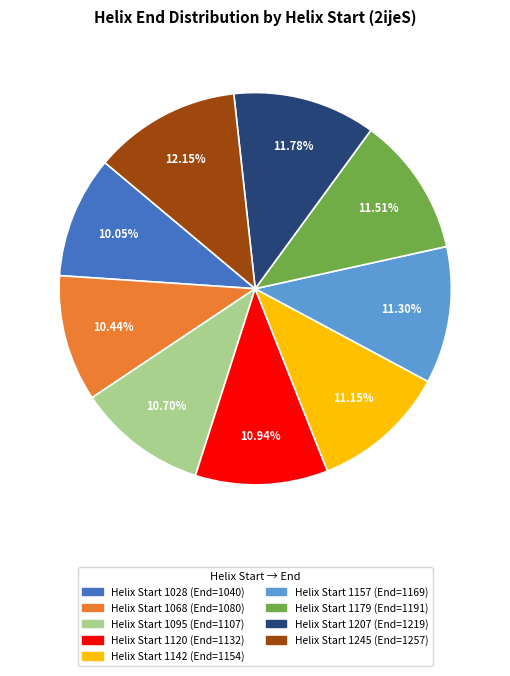

Does any single category account for the majority?

No